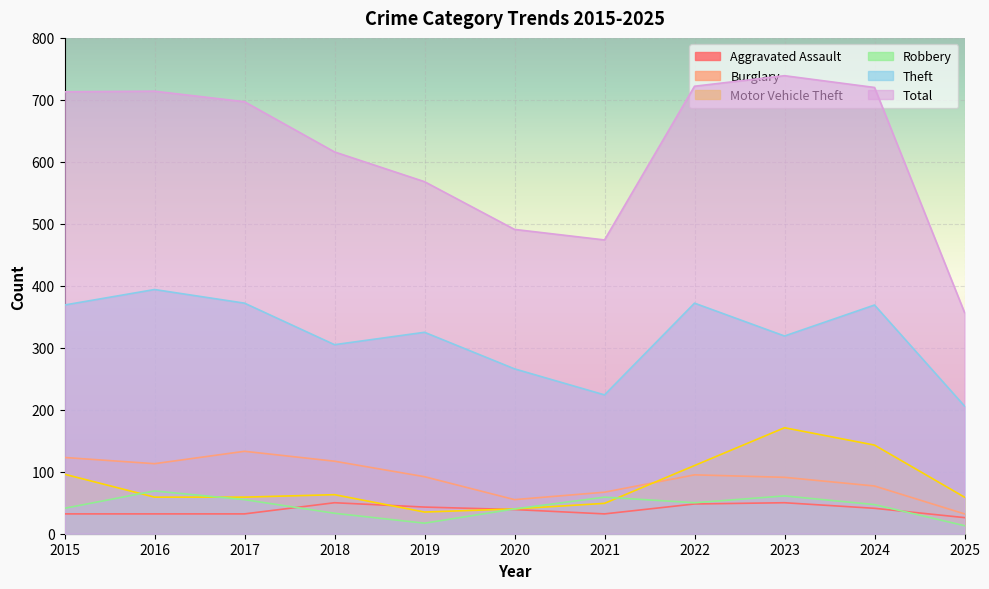

Reading left to right, extract all data points from this chart.

Aggravated Assault: 2015=32	2016=32	2017=32	2018=50	2019=43	2020=39	2021=32	2022=48	2023=50	2024=41	2025=26
Burglary: 2015=123	2016=113	2017=133	2018=117	2019=92	2020=55	2021=67	2022=95	2023=91	2024=77	2025=32
Motor Vehicle Theft: 2015=96	2016=59	2017=59	2018=63	2019=35	2020=40	2021=49	2022=110	2023=171	2024=143	2025=59
Robbery: 2015=41	2016=69	2017=55	2018=33	2019=17	2020=40	2021=59	2022=50	2023=61	2024=47	2025=13
Theft: 2015=369	2016=394	2017=372	2018=305	2019=325	2020=266	2021=224	2022=372	2023=319	2024=369	2025=206
Total: 2015=713	2016=714	2017=697	2018=616	2019=568	2020=491	2021=474	2022=722	2023=739	2024=720	2025=357